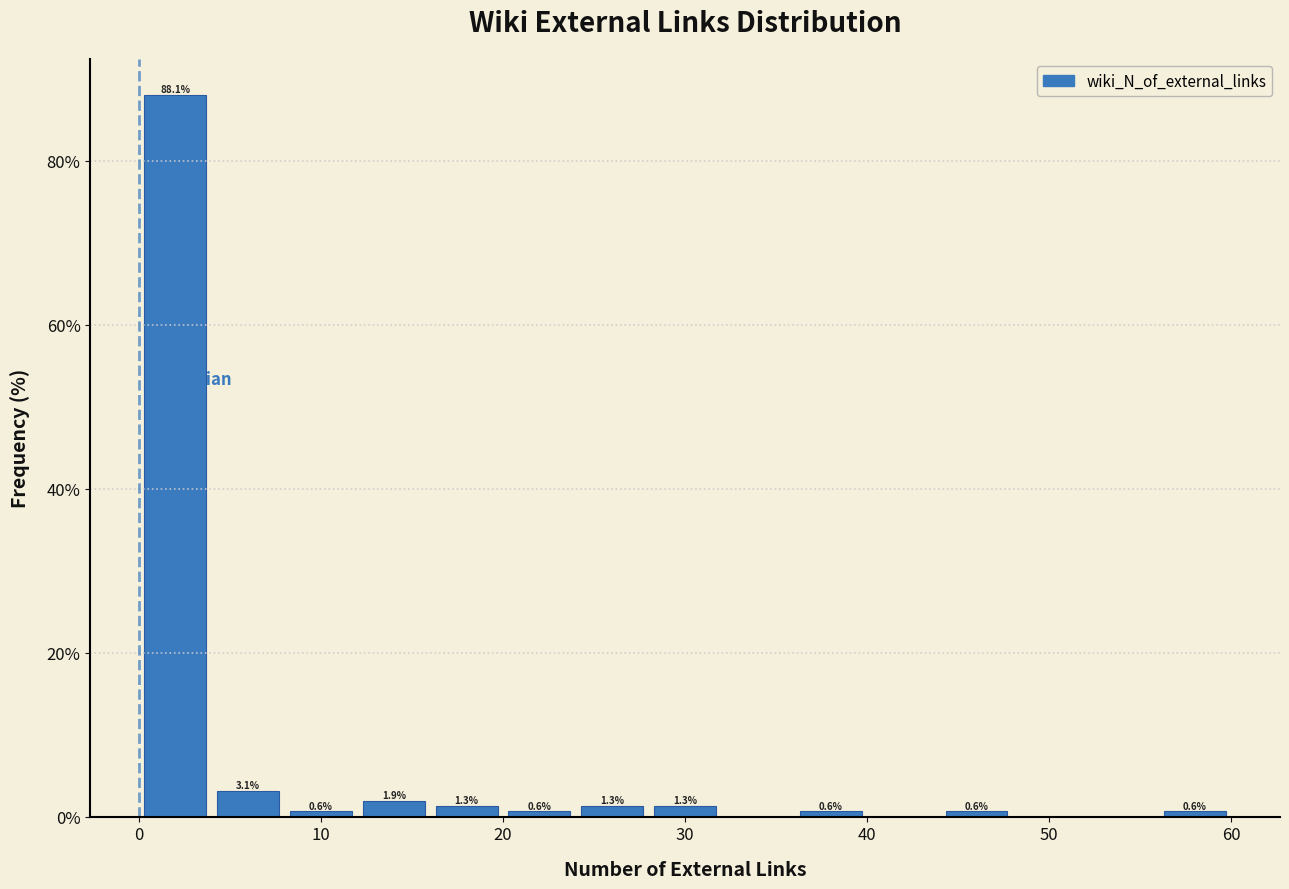

Which range on the x-axis has the tallest bar?

0 to 4